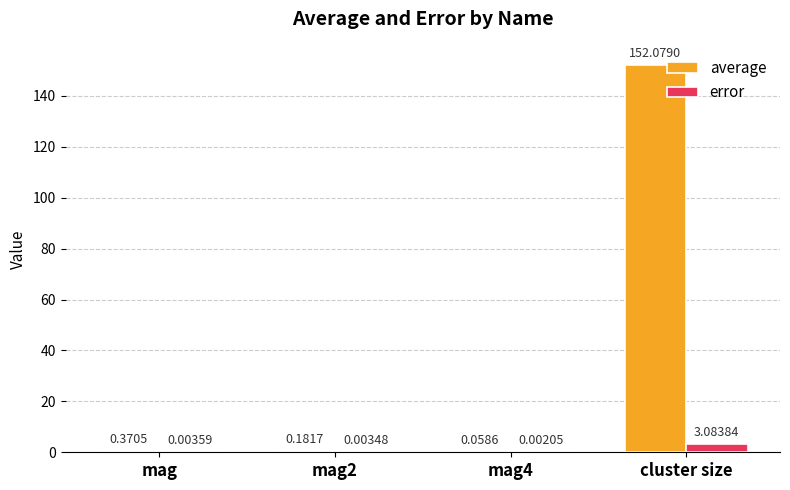

What is the total value across all series at cluster size?

155.2